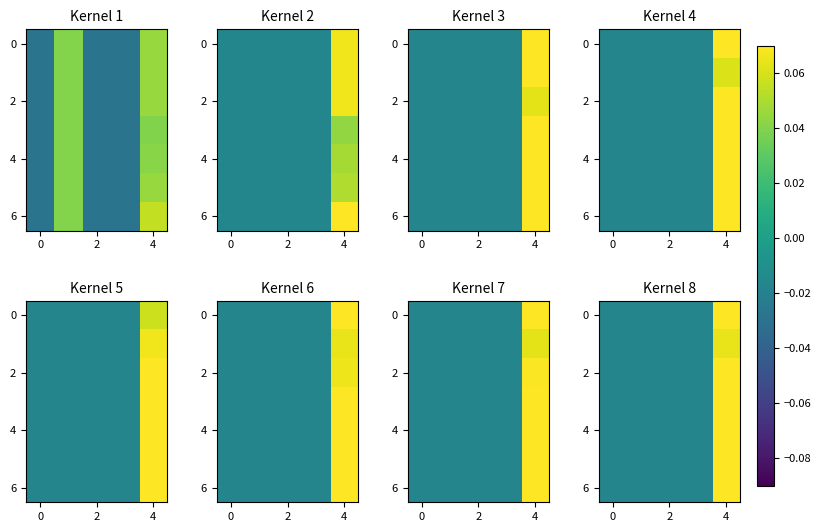

What is the total value across all series at 0?

-0.1